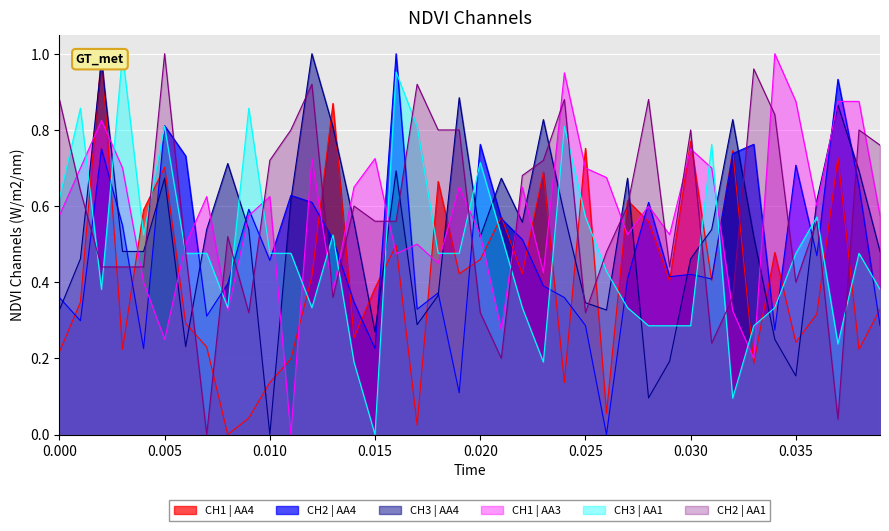

What is the difference between the maximum and minimum values in the CH1_AA4 series?

1.0